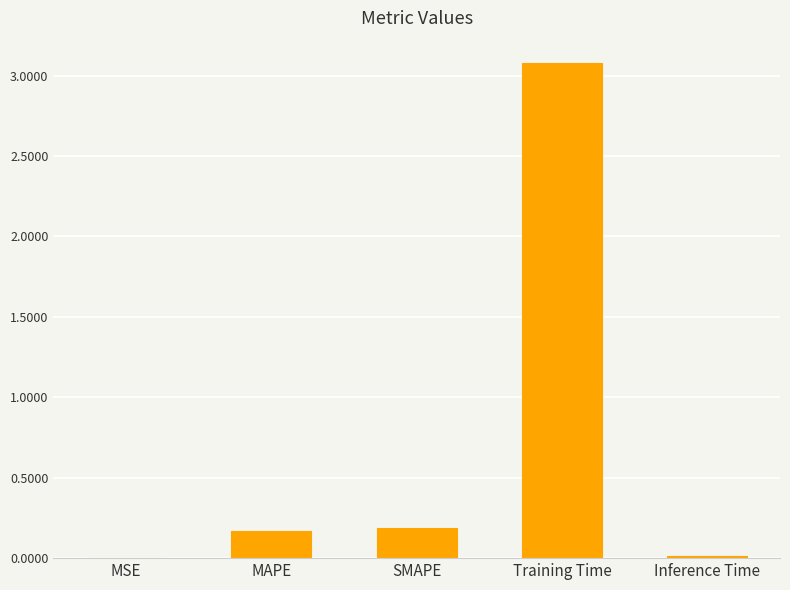

What is the change in value from MSE to Training Time?

+3.1